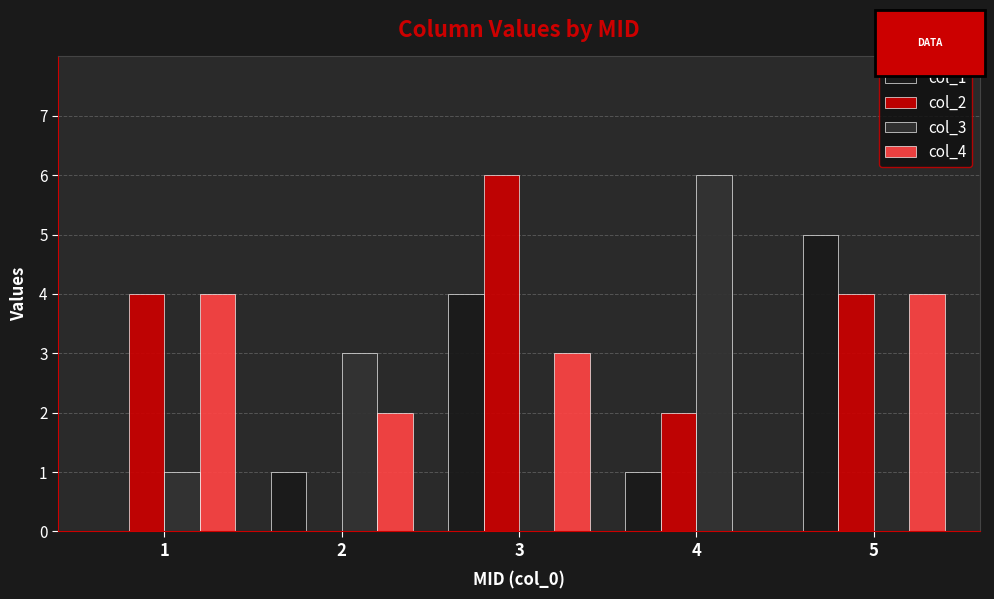

The value of col_4 at 2 is 3. True or false?

False